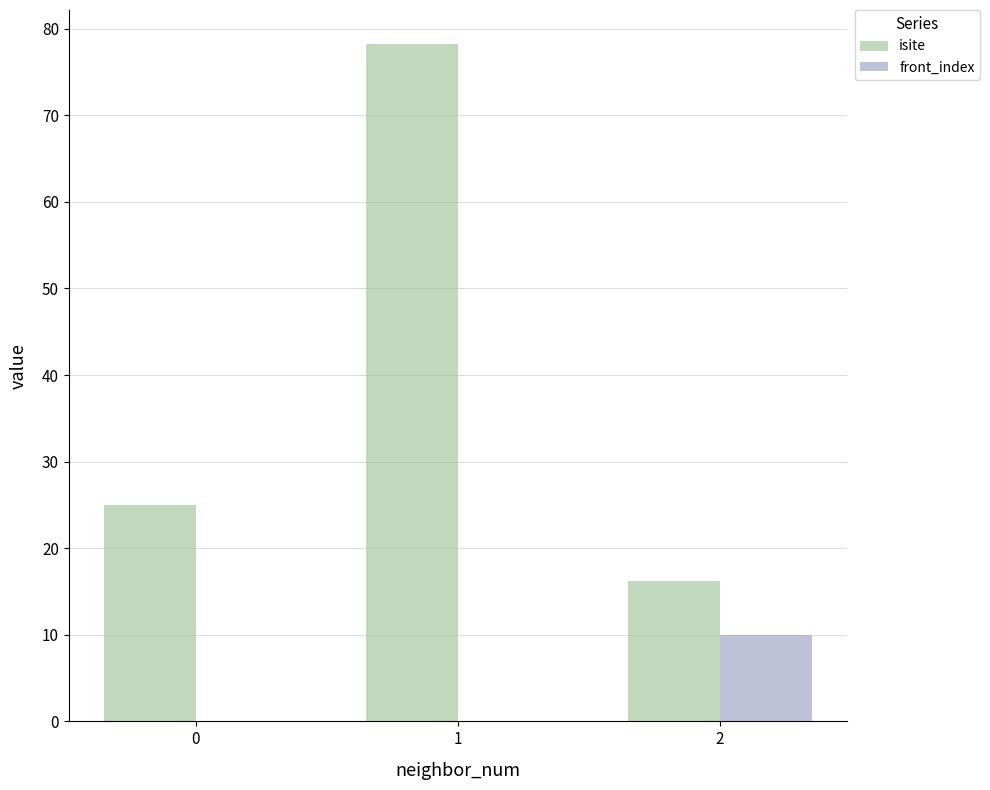

Is the value of isite at 0 greater than the value of front_index at 2?

Yes